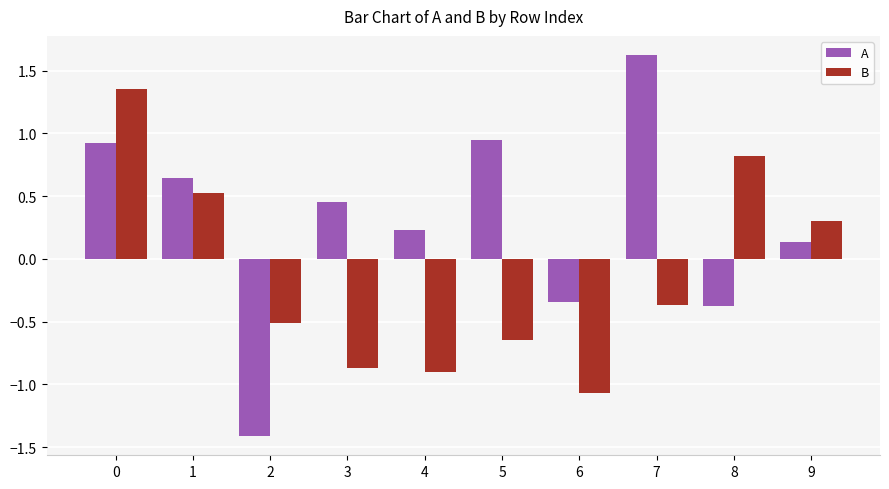

What is the spread (max minus min) of values at 6?

0.7